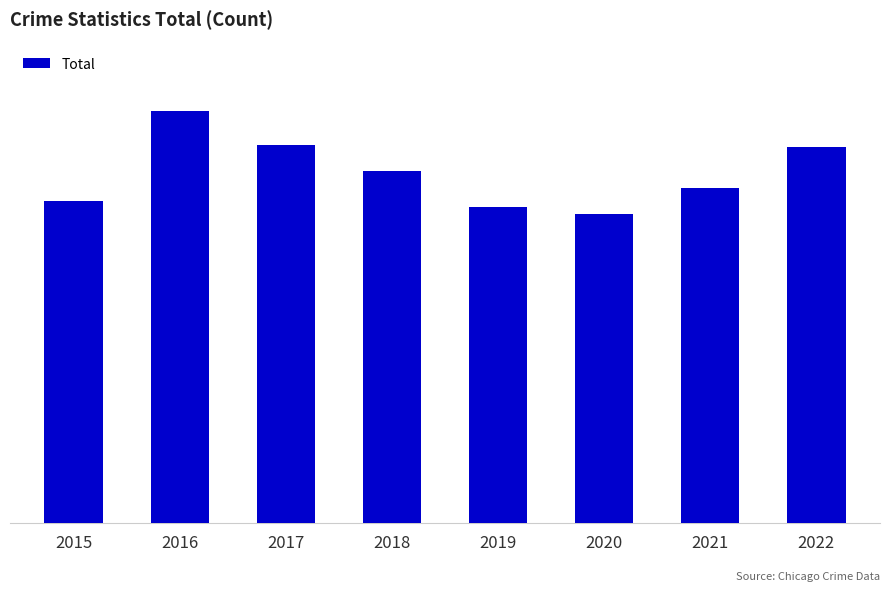

Rank the categories by value from highest to lowest.

2016, 2017, 2022, 2018, 2021, 2015, 2019, 2020